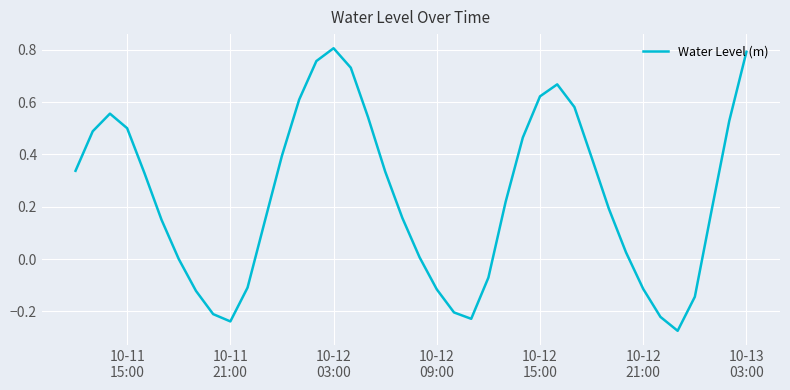

What is the difference between the maximum and minimum values?

1.1